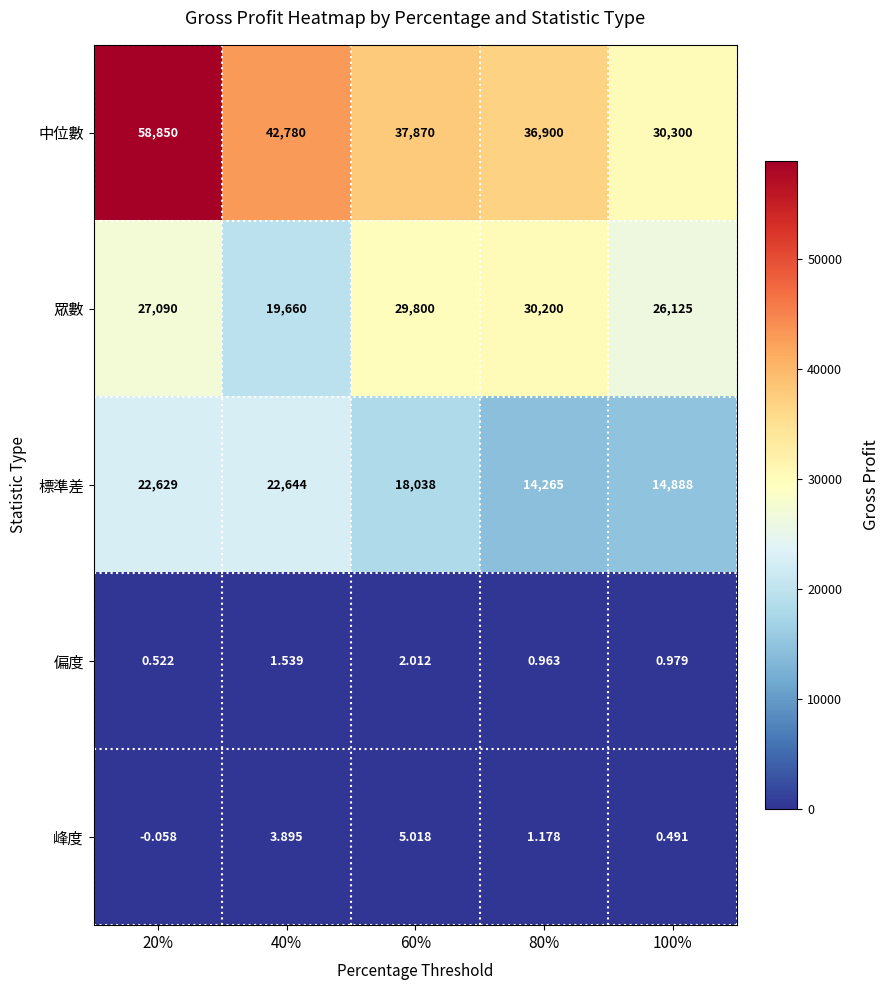

Between 80% and 100%, which series saw the biggest shift?

中位數